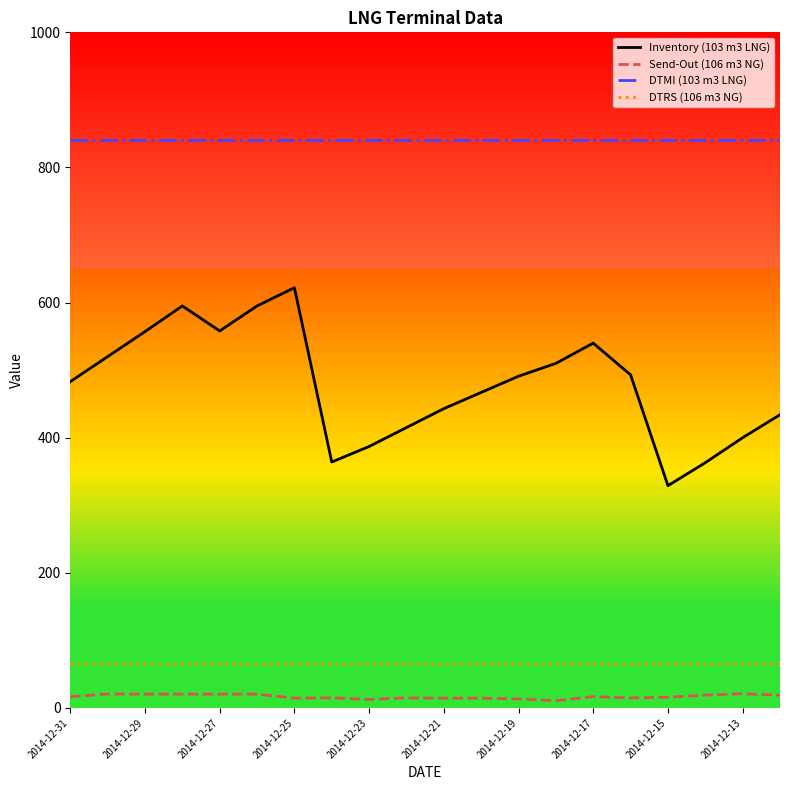

List the series in order of their peak value, lowest first.

Send-Out (106 m3 NG), DTRS (106 m3 NG), Inventory (103 m3 LNG), DTMI (103 m3 LNG)